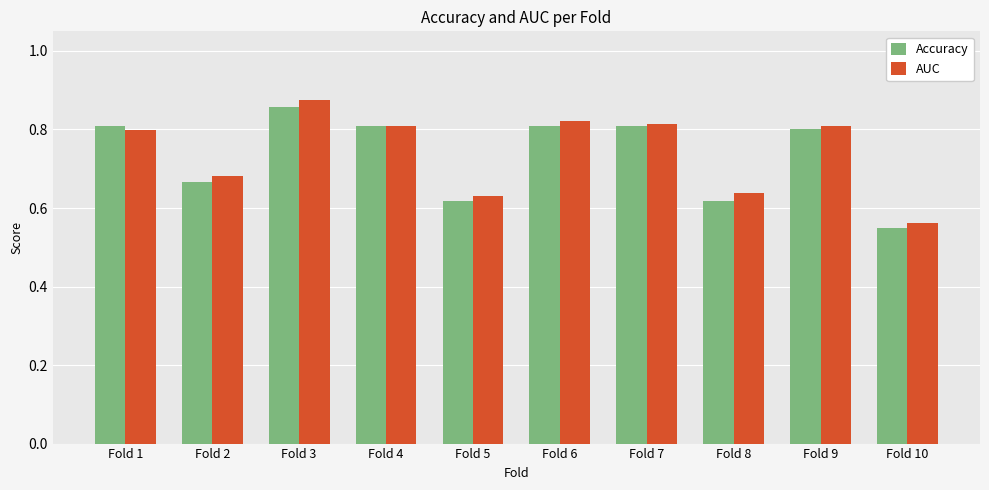

Which label corresponds to the largest value in the chart?

Fold 3